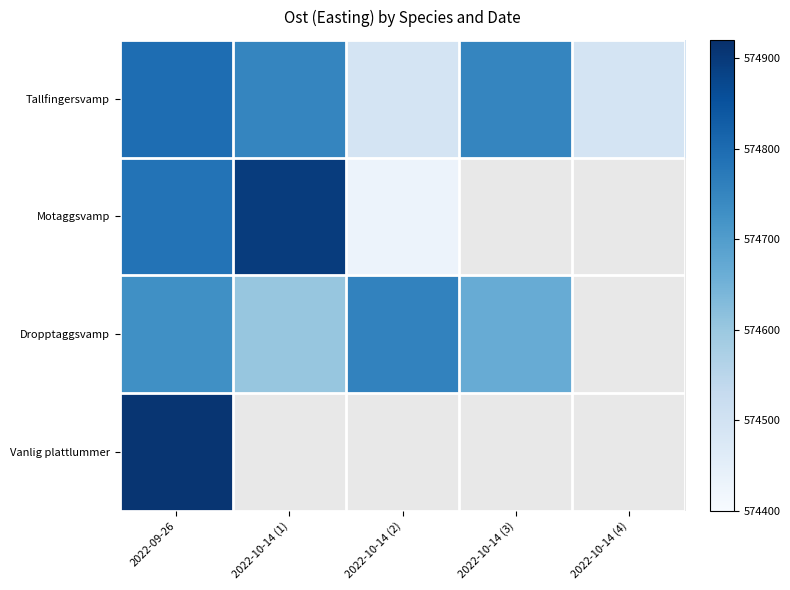

At which label does Motaggsvamp first exceed 574895?

2022-10-14 (1)